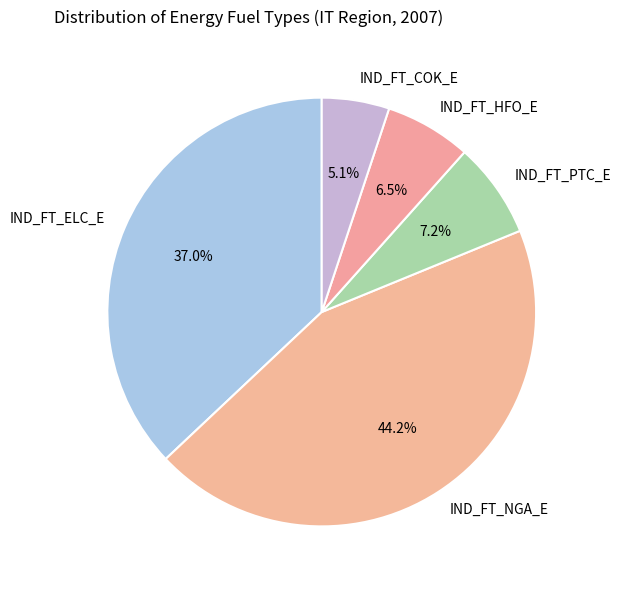

What is the smallest slice in the pie chart?

IND_FT_COK_E